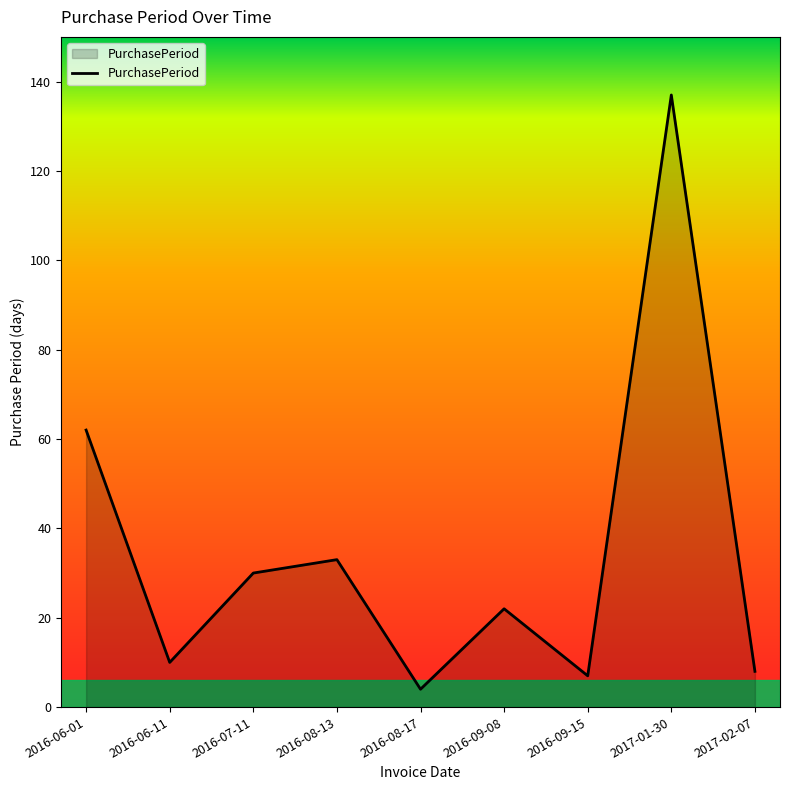

What is the change in value from 2016-09-08 to 2017-01-30?

+115